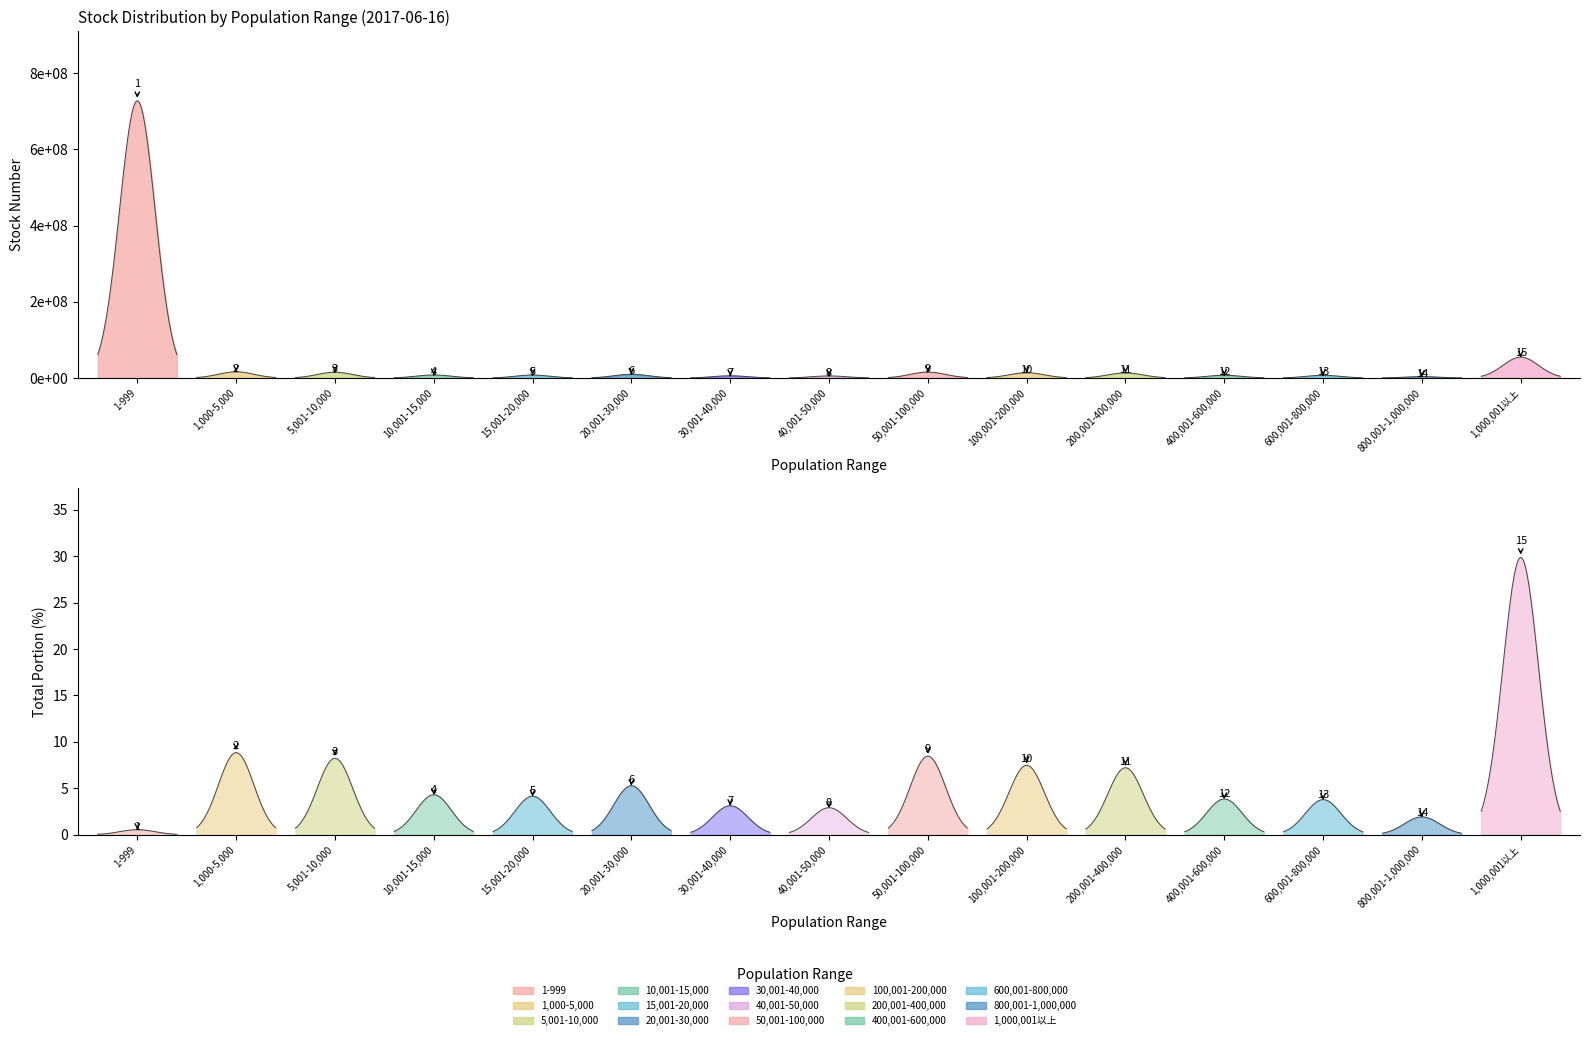

What is the maximum value for total portion?

29.9